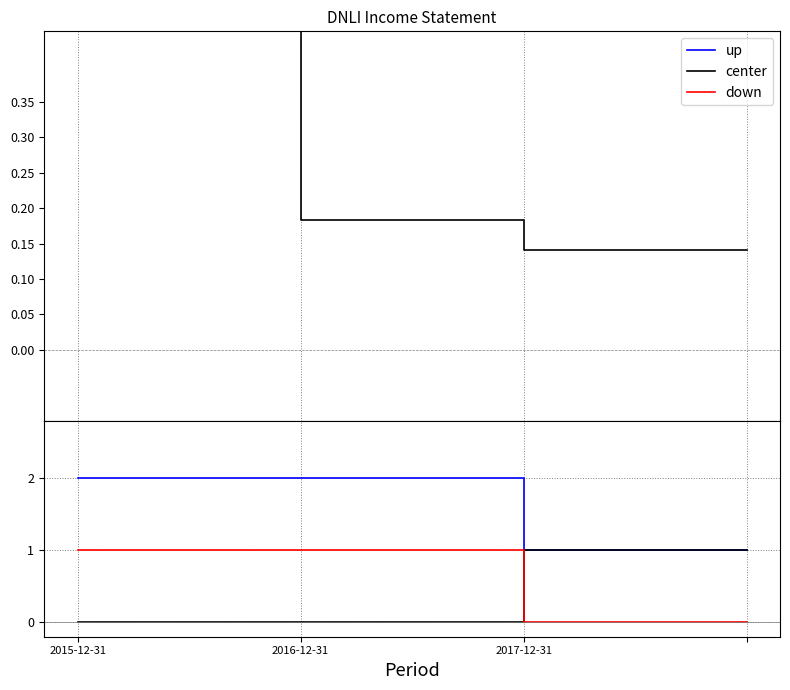

Between 2017-12-31 and 3, which series saw the biggest shift?

up